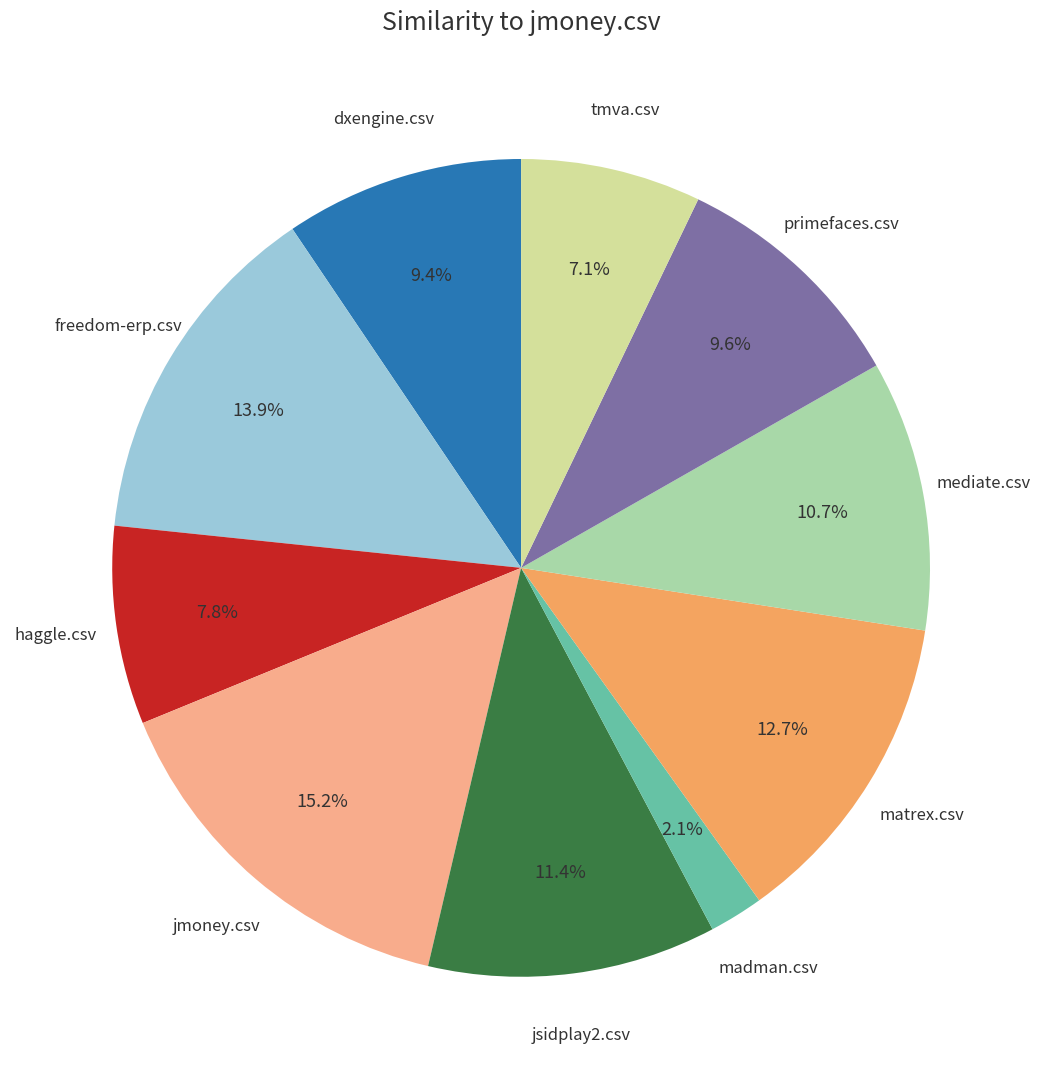

To the nearest percent, what is the difference between the largest and smallest slice percentages?

13%